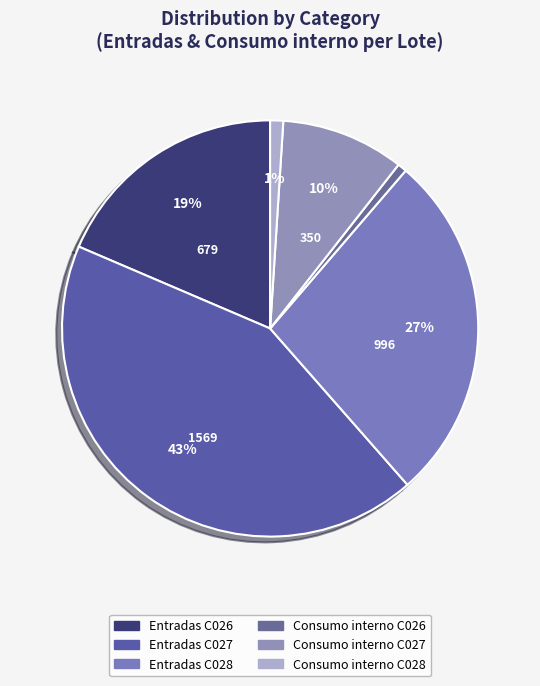

True or false: Entradas C027 accounts for 43% of the total.

True